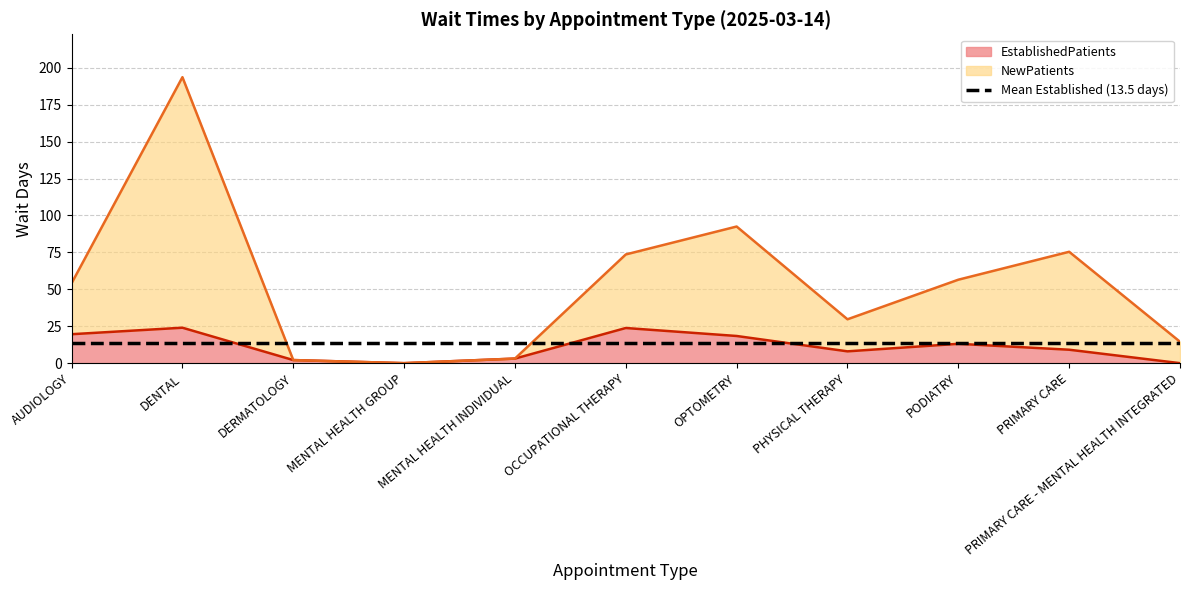

Which series changed the most between MENTAL HEALTH INDIVIDUAL and PHYSICAL THERAPY?

NewPatients